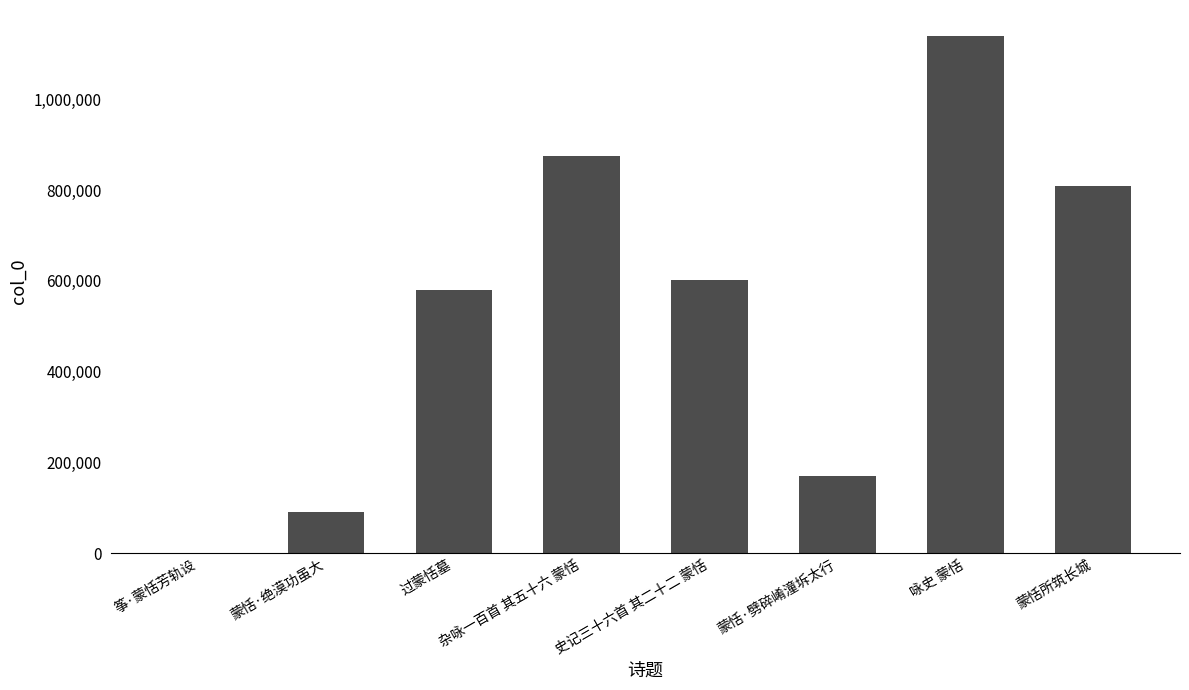

Reading left to right, transcribe all the data shown in this chart.

1225	90094	580004	875183	601918	170528	1139894	809282